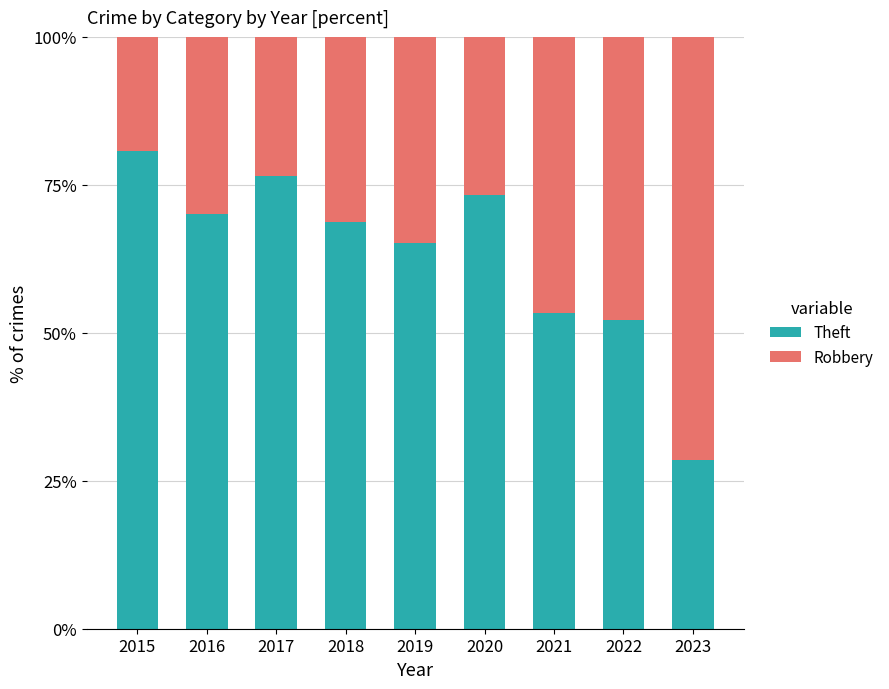

The value of Theft at 2020 is 73.3. True or false?

True